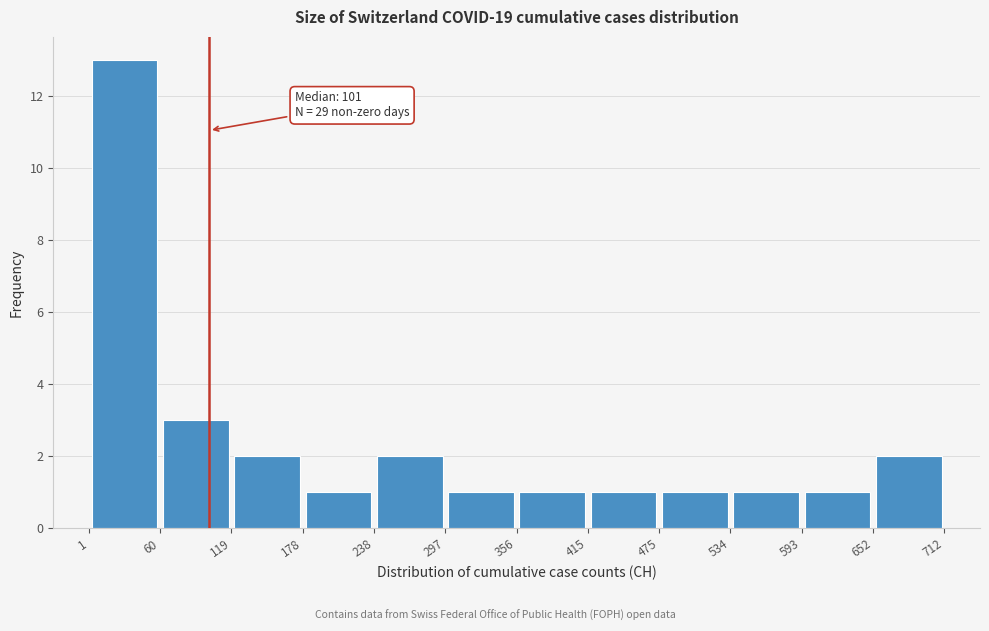

Which range on the x-axis has the tallest bar?

1 to 60